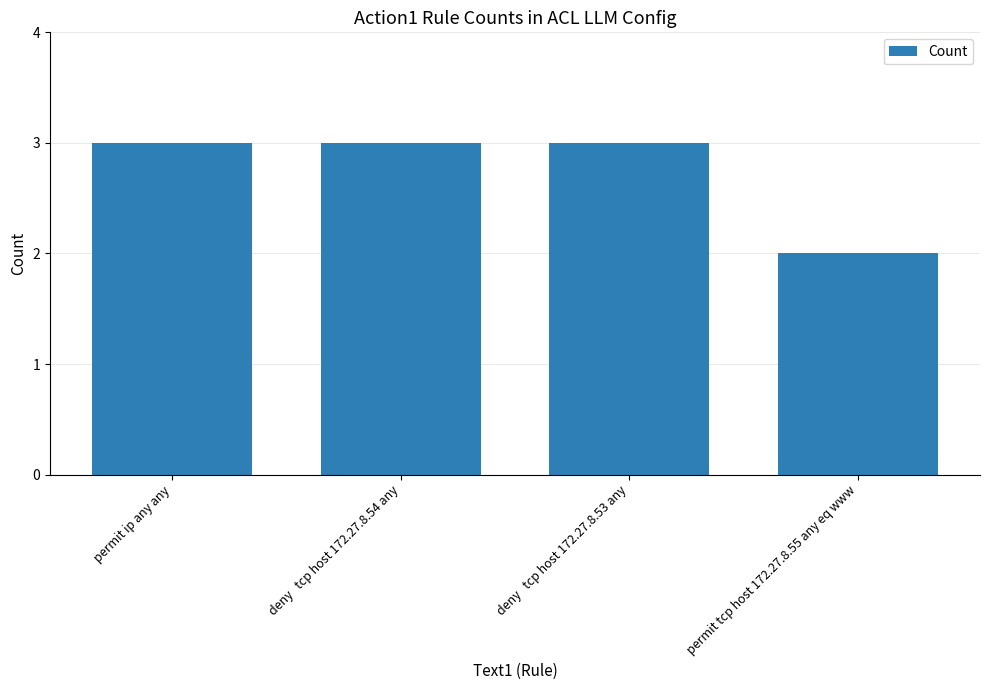

Reading right to left, what are all the values shown in this chart?

2	3	3	3